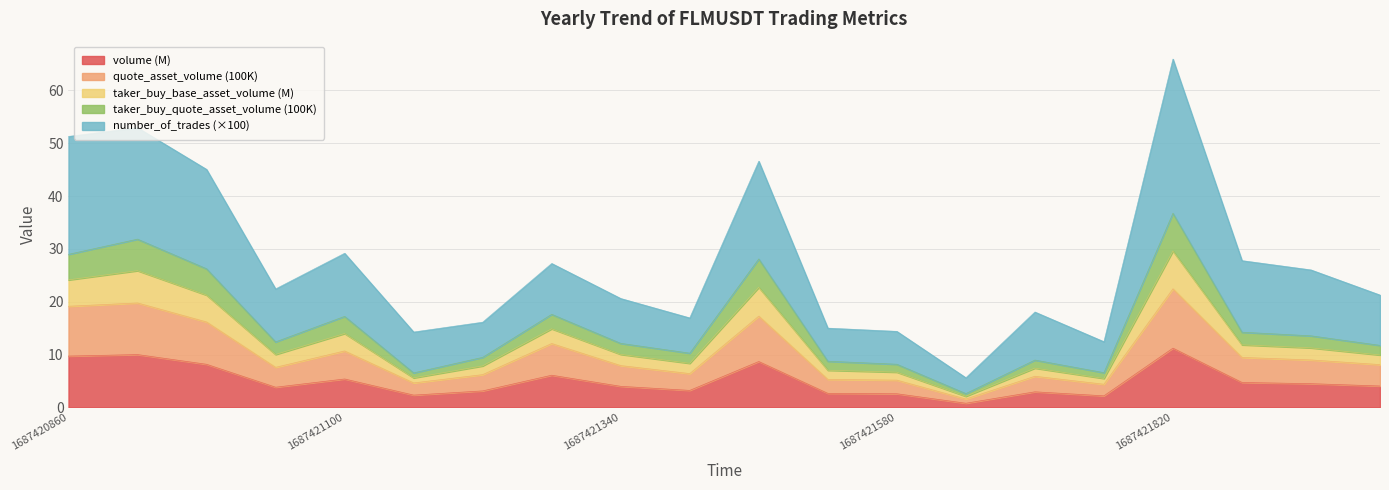

At which category does taker_buy_base_asset_volume reach its first local peak?

1687420920000